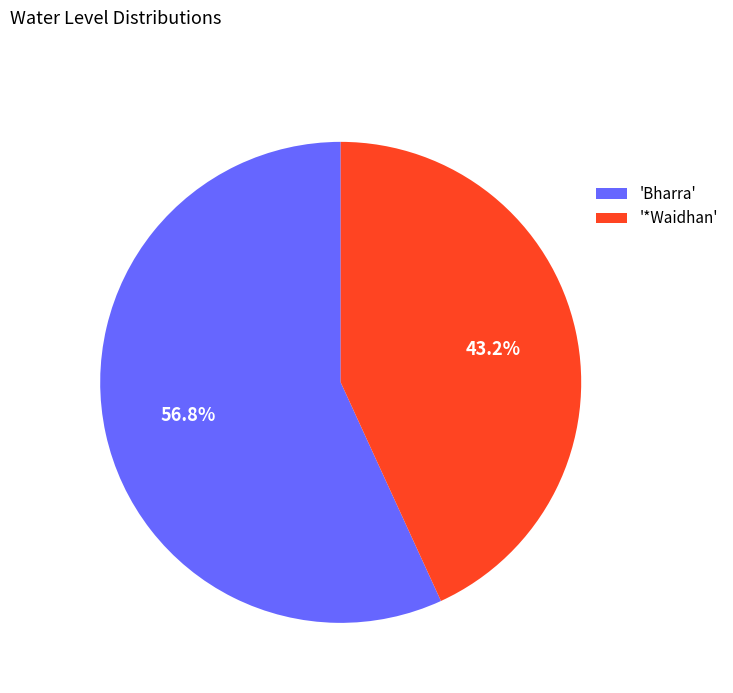

Rank the categories by value from lowest to highest.

'*Waidhan', 'Bharra'